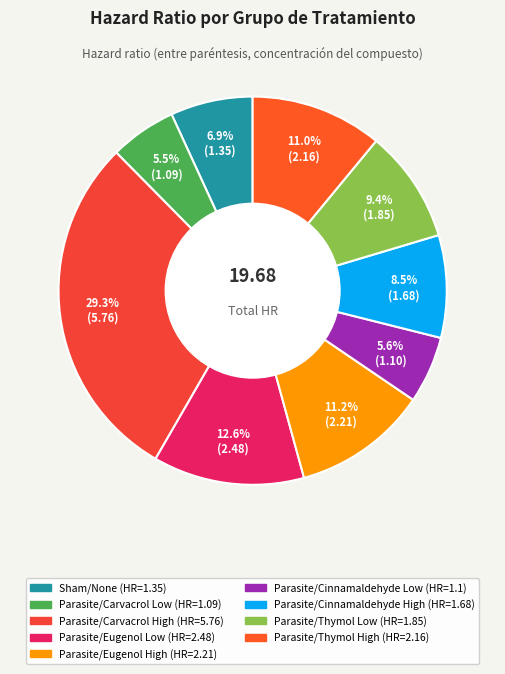

How many segments does this pie chart have?

9